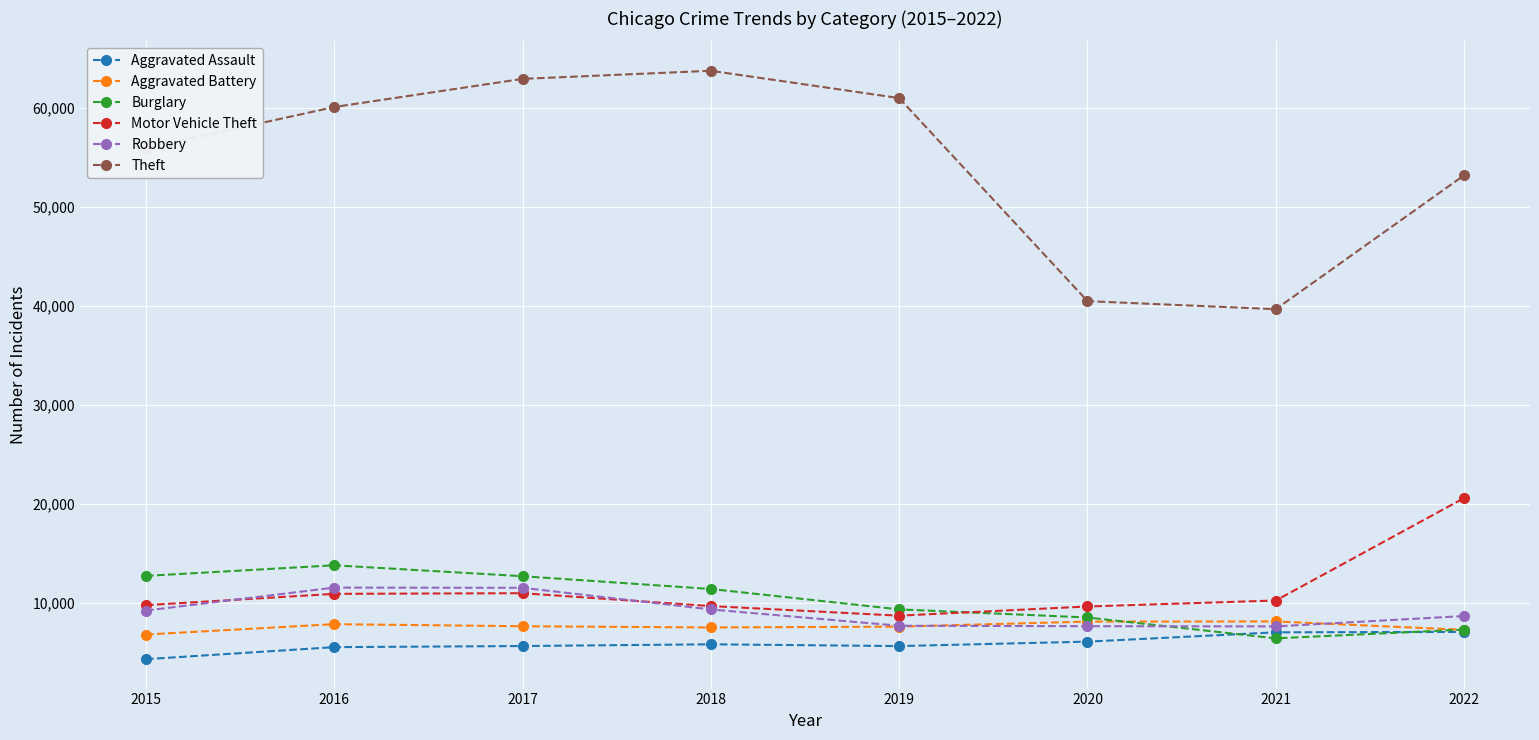

Is the value of Aggravated Assault at 2020 greater than the value of Robbery at 2021?

No